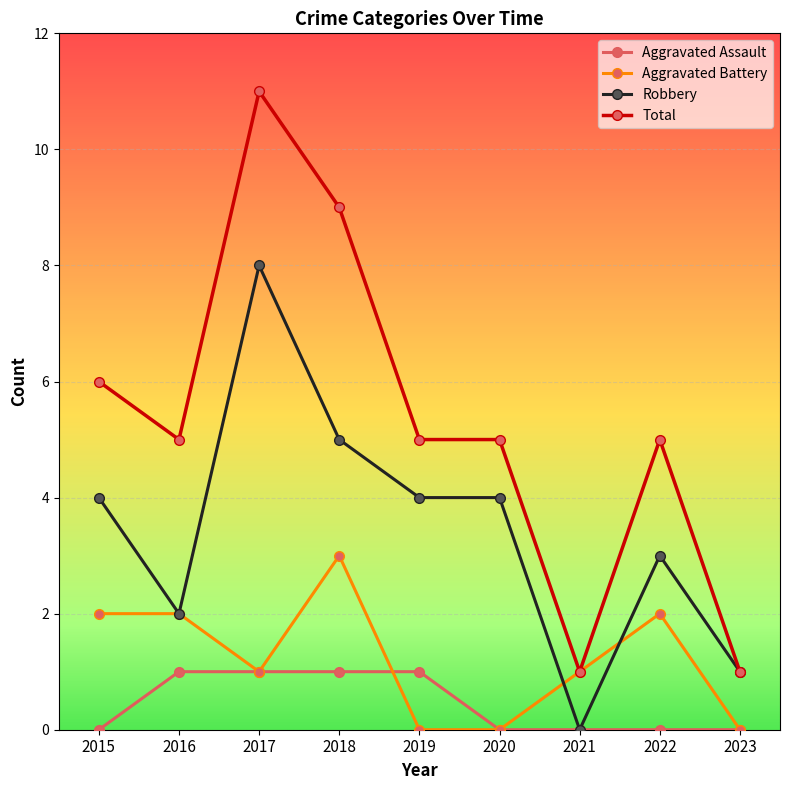

Where is the first local maximum for Robbery?

2017